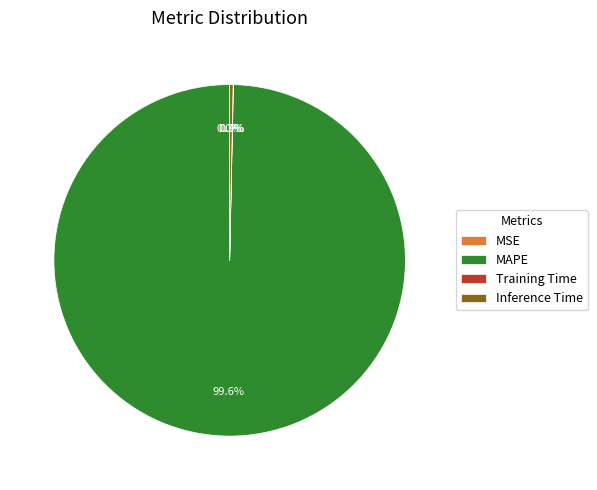

Which slice is the largest?

MAPE